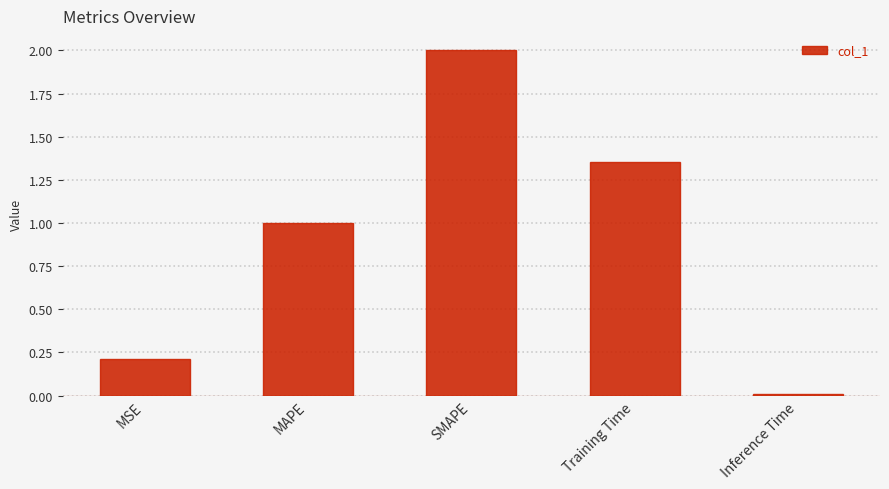

What is the maximum value shown in the chart?

2.0